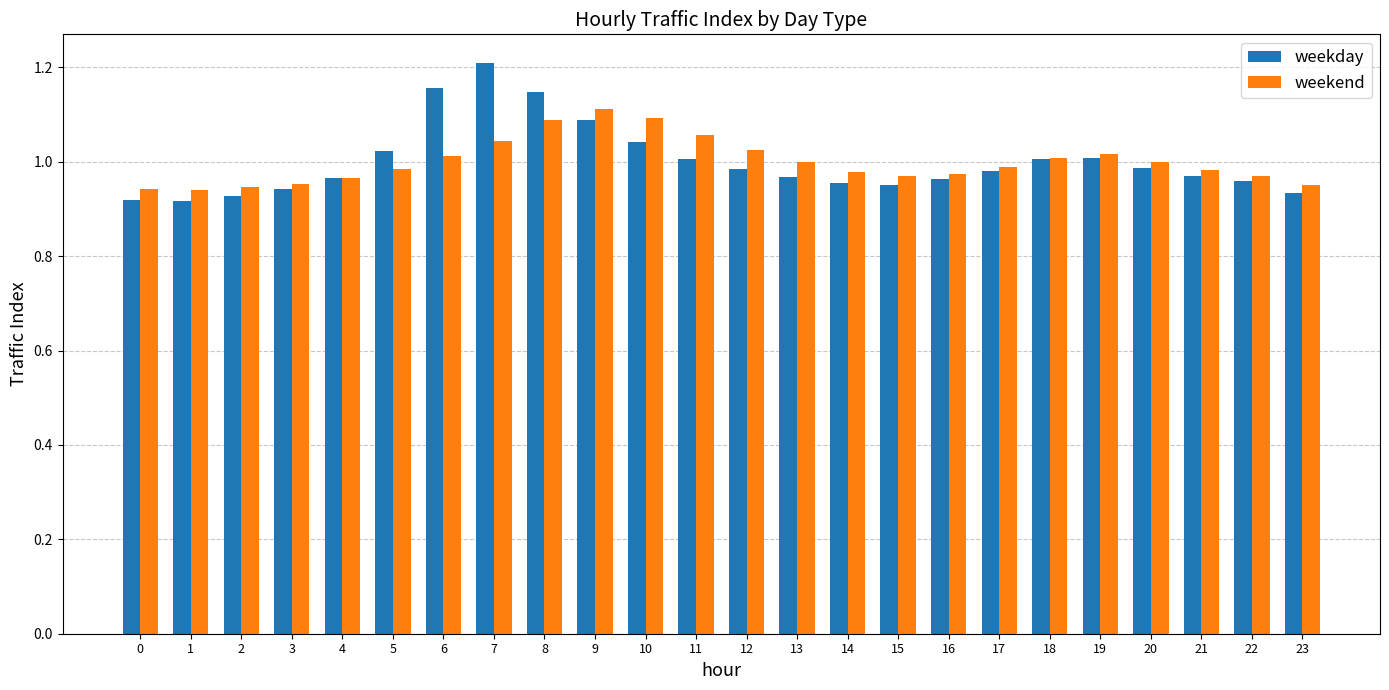

How many distinct data groups are displayed?

2